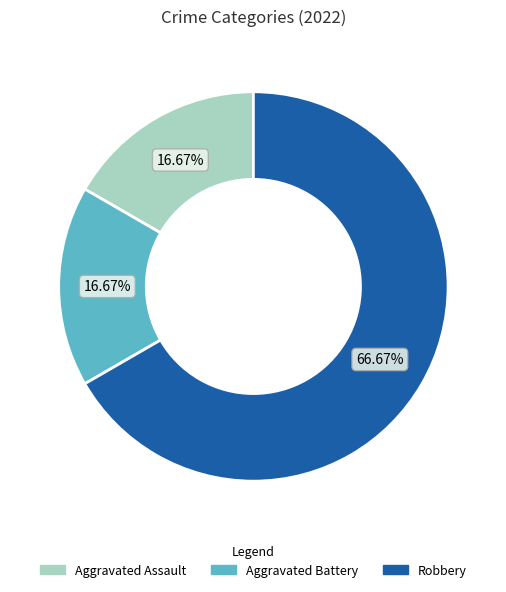

To the nearest percent, what is the difference between the largest and smallest slice percentages?

50%